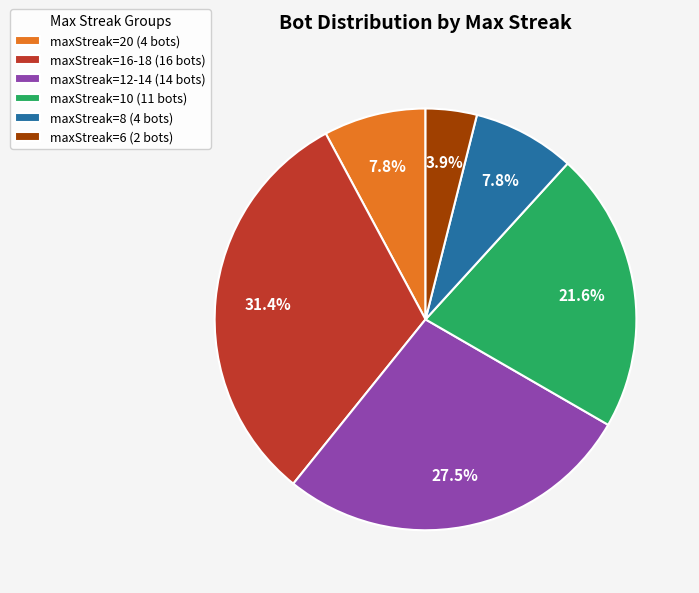

How many slices are in this pie chart?

6